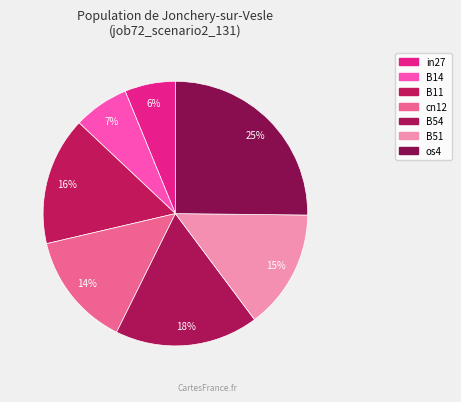

What percentage is the os4 slice, to the nearest percent?

25%